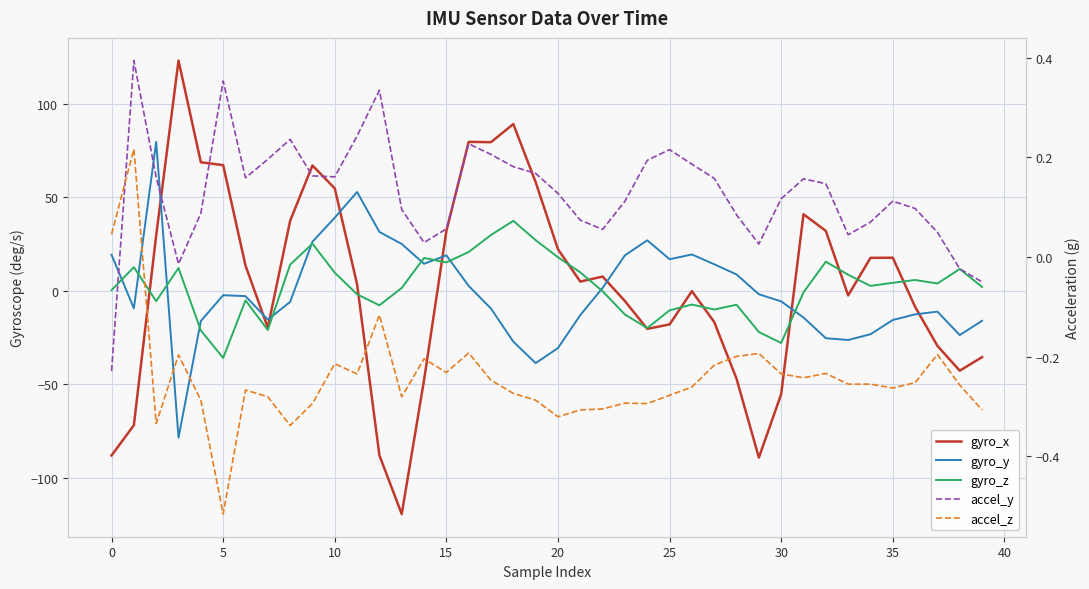

What is the difference between the maximum and minimum values in the accel_y series?

0.6